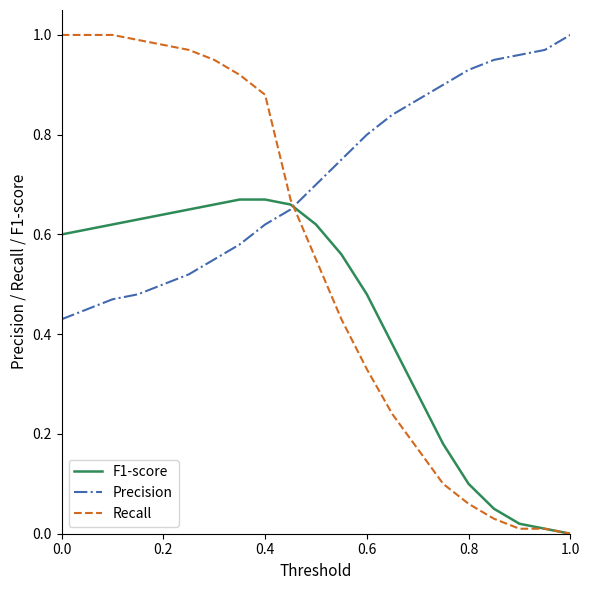

Which series has the widest spread of values?

Recall